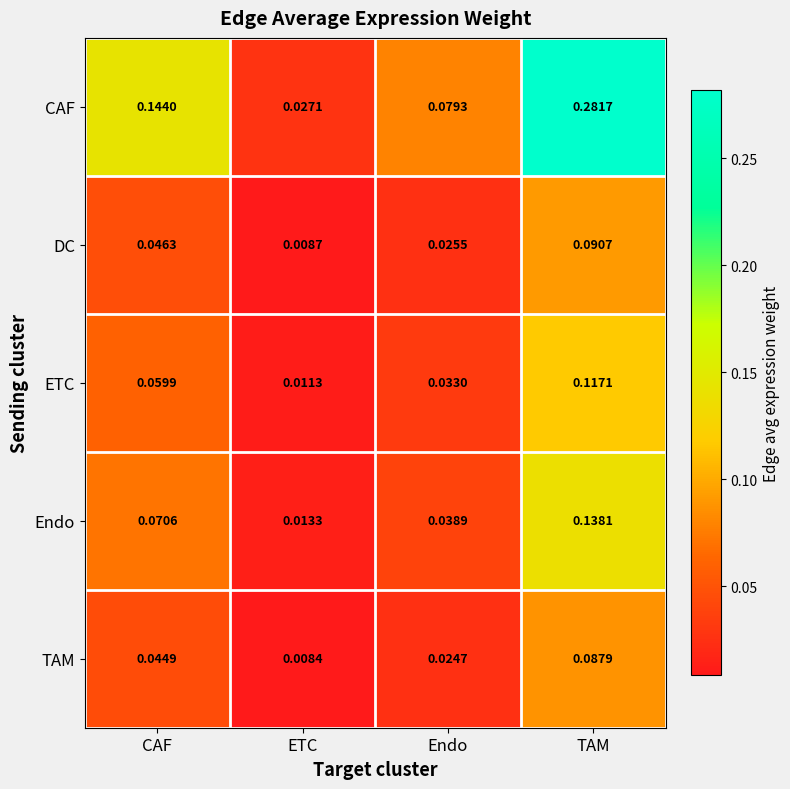

At how many categories does at least one series exceed 0?

4